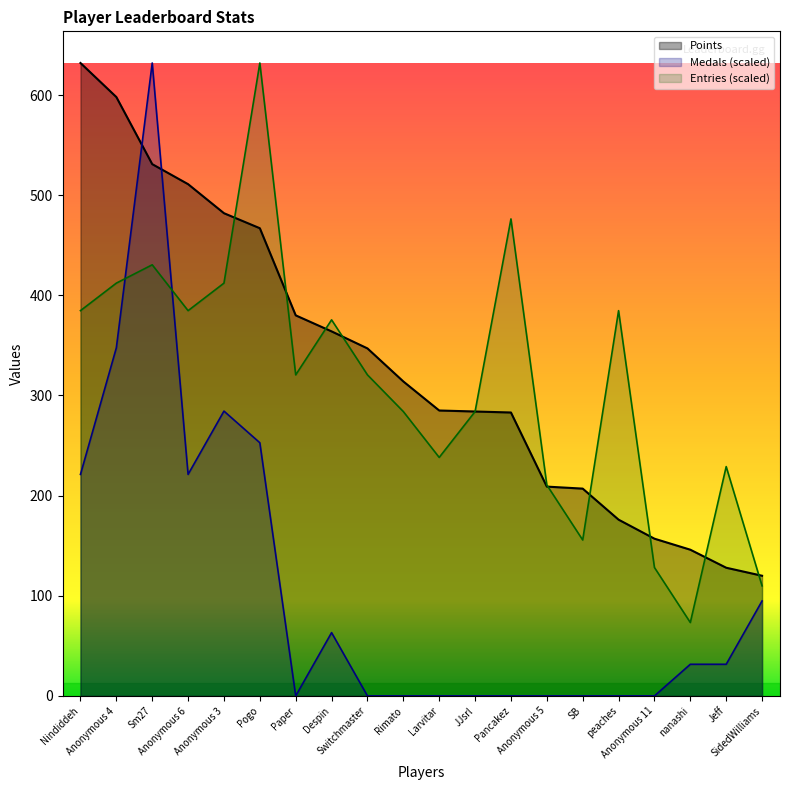

Between Despin and Jeff, which series saw the biggest shift?

Points